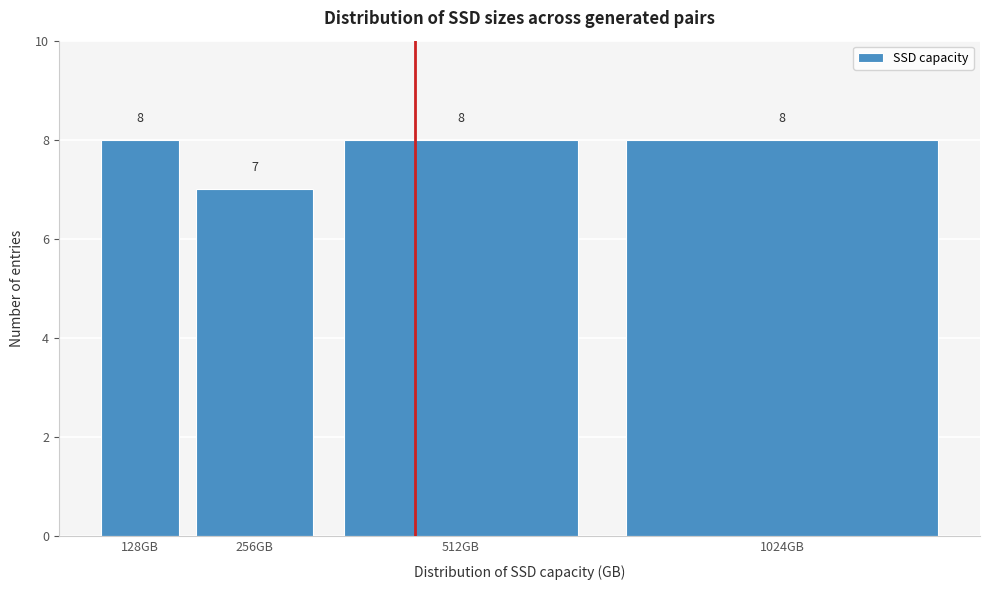

Reading left to right, extract all data points from this chart.

8	7	8	8